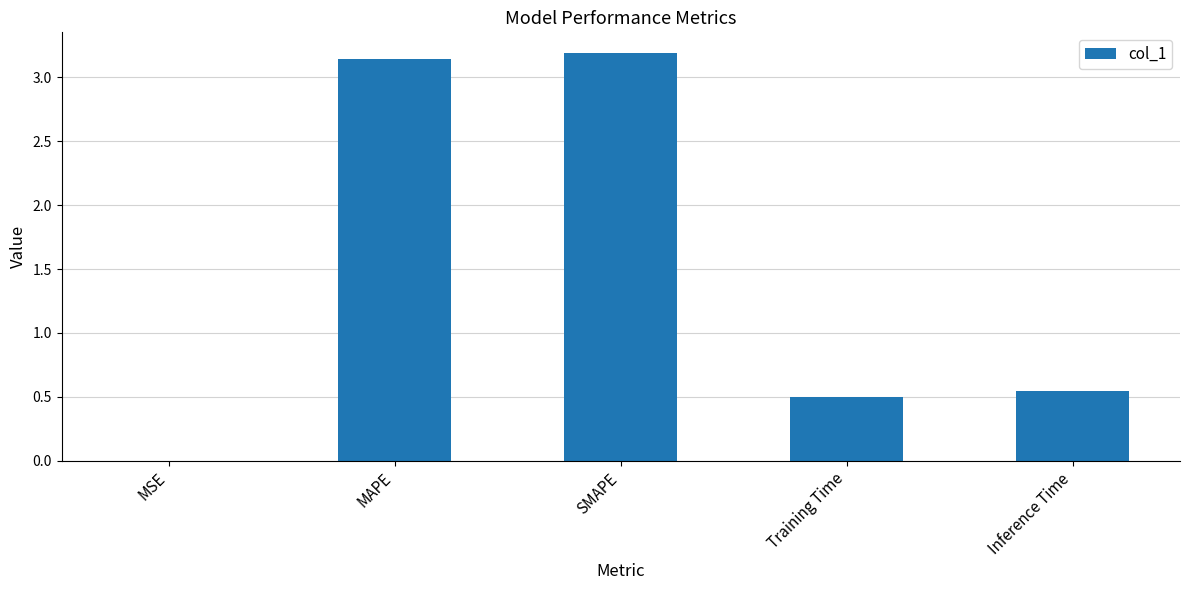

What is the greatest value displayed?

3.2